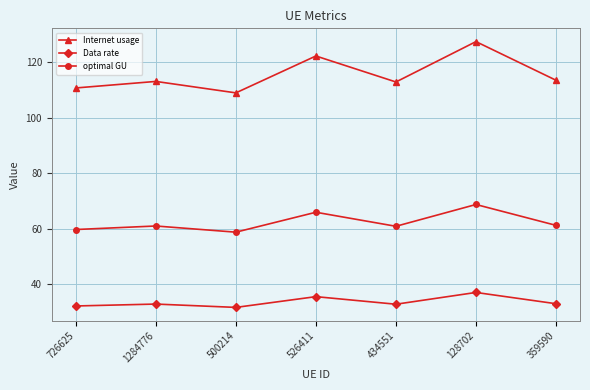

What is the sum of all Internet usage values?

808.1